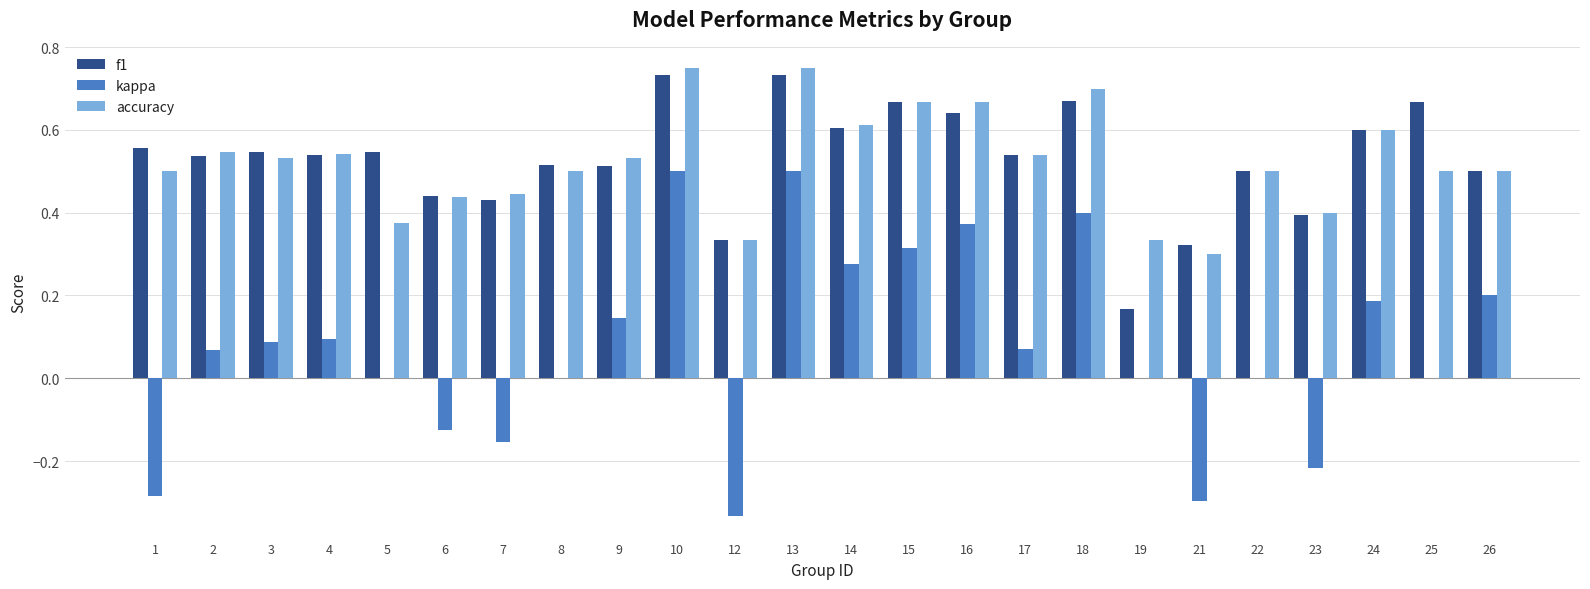

The value of kappa at 8 is -0.4. True or false?

False